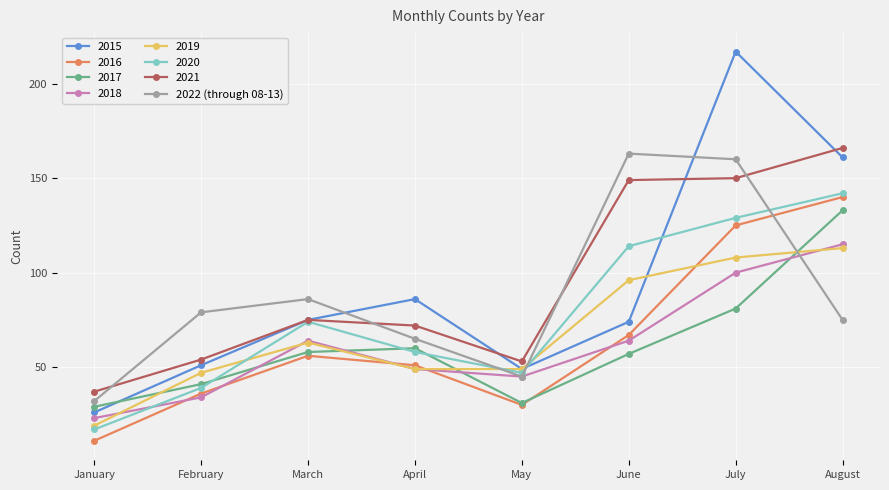

Read the 2015 value at February.

51